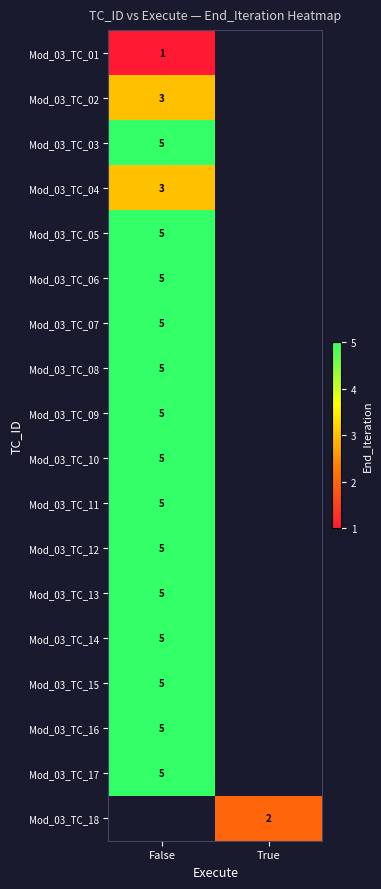

What is the greatest value displayed?

5.0